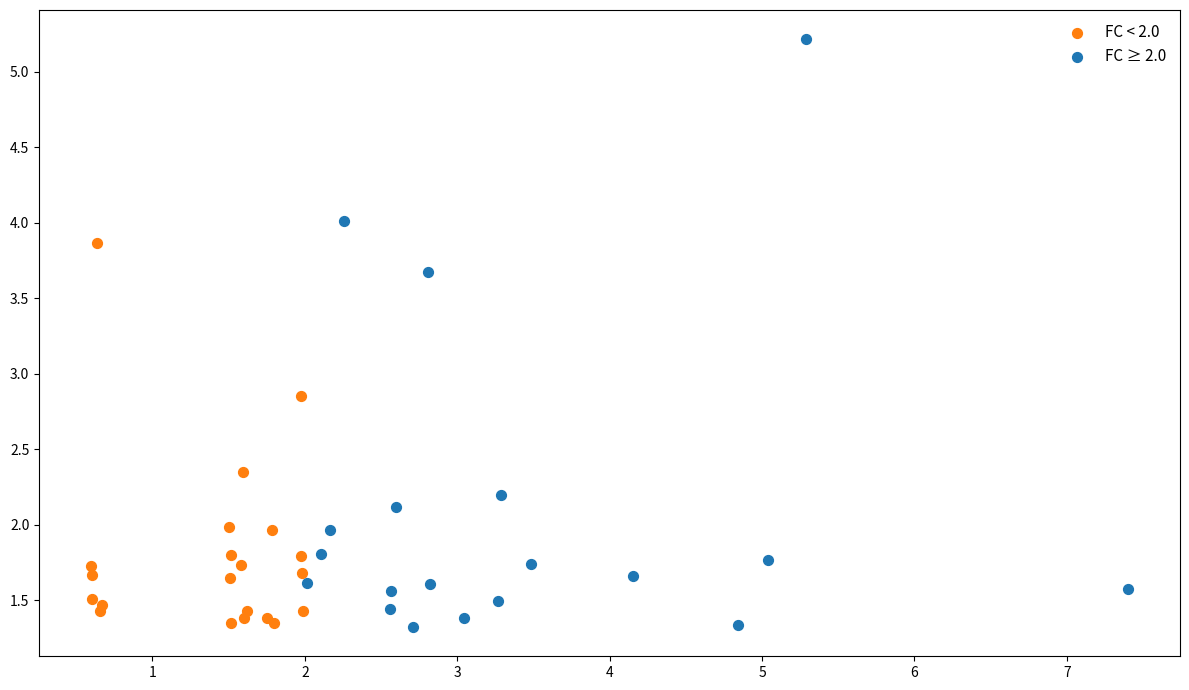

Which series has the widest spread of Y values?

FC ≥ 2.0